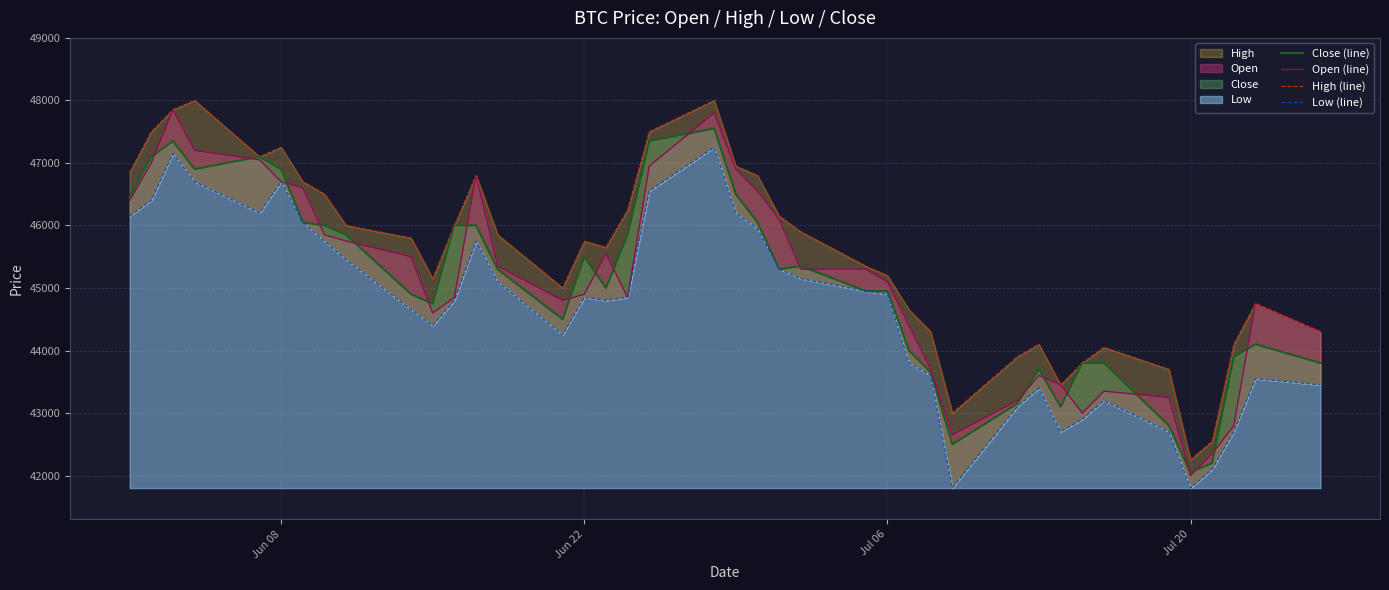

True or false: Close (line) has a value of 65032 at 20.

False